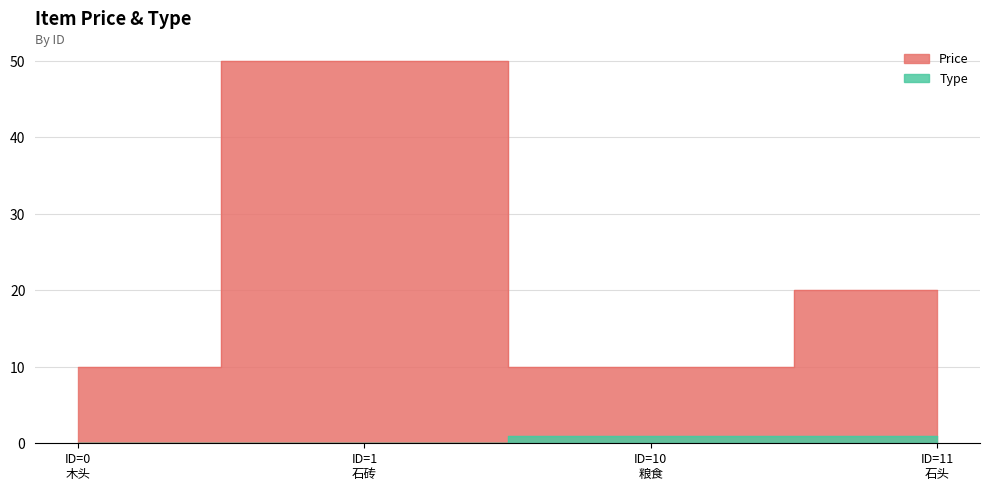

At which label does Price first exceed 20?

ID=1 石砖